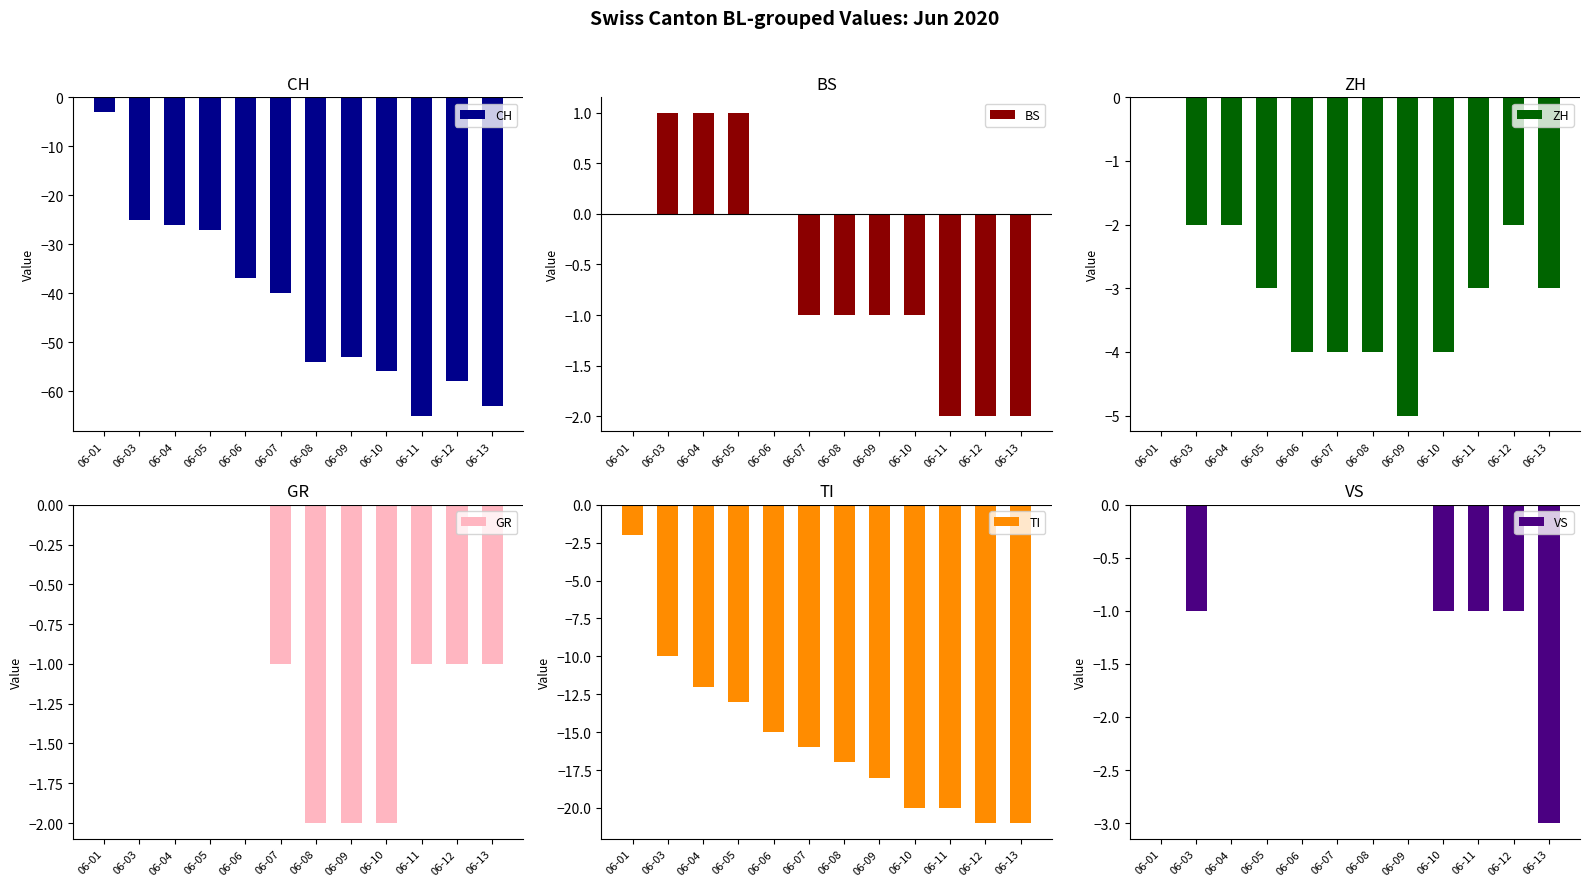

Reading right to left, transcribe all the data shown in this chart.

CH: 06-13=-63	06-12=-58	06-11=-65	06-10=-56	06-09=-53	06-08=-54	06-07=-40	06-06=-37	06-05=-27	06-04=-26	06-03=-25	06-01=-3
BS: 06-13=-2	06-12=-2	06-11=-2	06-10=-1	06-09=-1	06-08=-1	06-07=-1	06-06=0	06-05=1	06-04=1	06-03=1	06-01=0
ZH: 06-13=-3	06-12=-2	06-11=-3	06-10=-4	06-09=-5	06-08=-4	06-07=-4	06-06=-4	06-05=-3	06-04=-2	06-03=-2	06-01=0
GR: 06-13=-1	06-12=-1	06-11=-1	06-10=-2	06-09=-2	06-08=-2	06-07=-1	06-06=0	06-05=0	06-04=0	06-03=0	06-01=0
TI: 06-13=-21	06-12=-21	06-11=-20	06-10=-20	06-09=-18	06-08=-17	06-07=-16	06-06=-15	06-05=-13	06-04=-12	06-03=-10	06-01=-2
VS: 06-13=-3	06-12=-1	06-11=-1	06-10=-1	06-09=0	06-08=0	06-07=0	06-06=0	06-05=0	06-04=0	06-03=-1	06-01=0